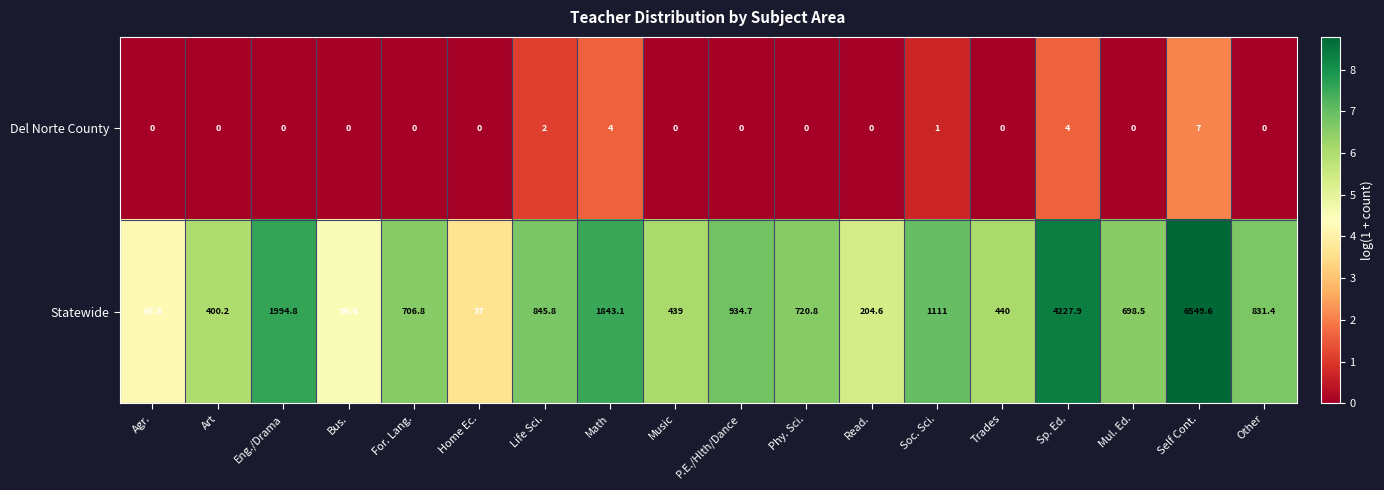

Is it true that Statewide equals 204.6 at Read.?

True